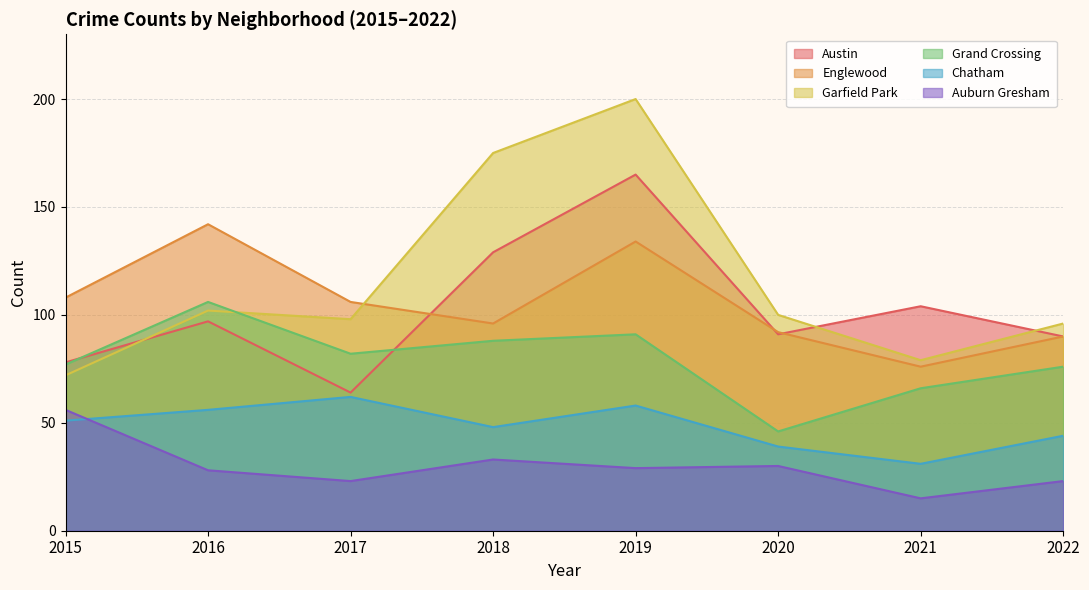

At which label does Garfield Park reach its minimum?

2015